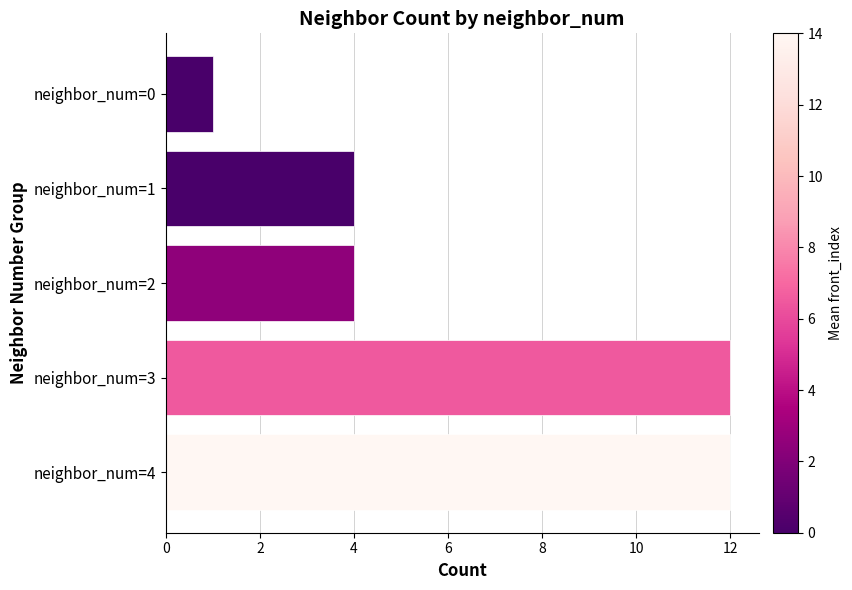

What is the change in value from neighbor_num=1 to neighbor_num=3?

+8